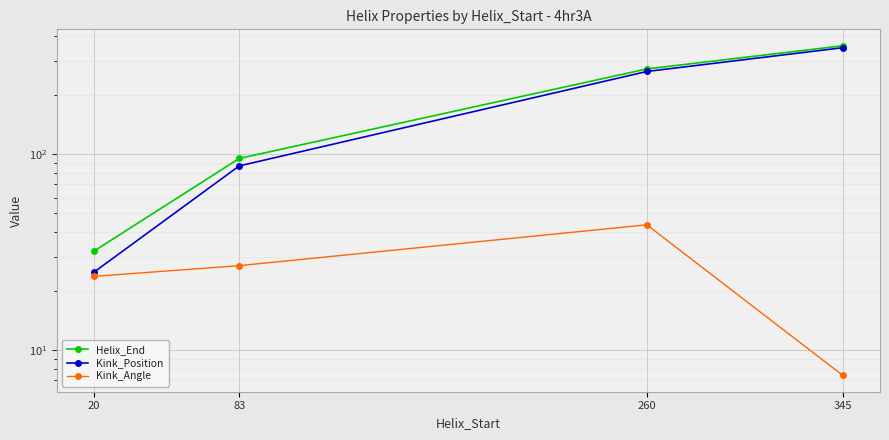

Reading left to right, extract all data points from this chart.

Helix_End: 20=32.0	83=95.0	260=272.0	345=357.0
Kink_Position: 20=25.0	83=87.0	260=264.0	345=349.0
Kink_Angle: 20=23.8	83=26.9	260=43.5	345=7.4